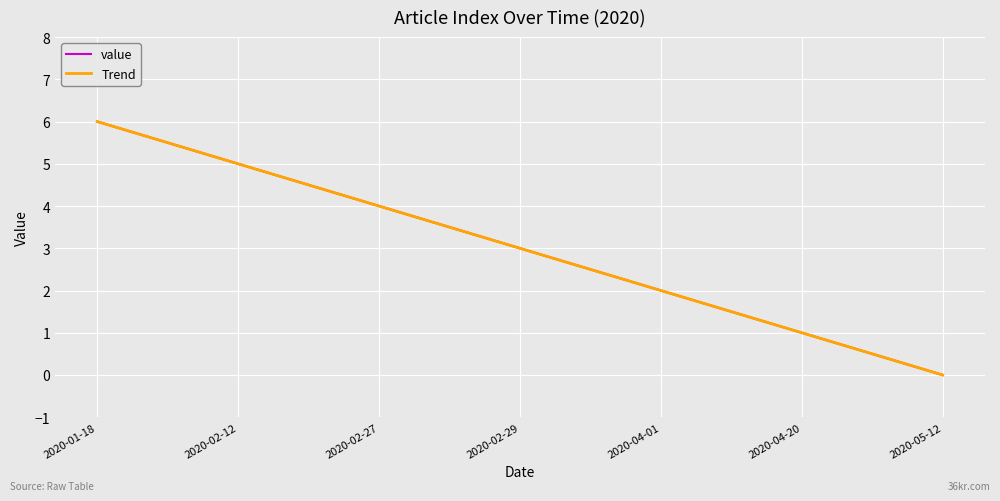

Is this an area chart (filled region under the line)?

No